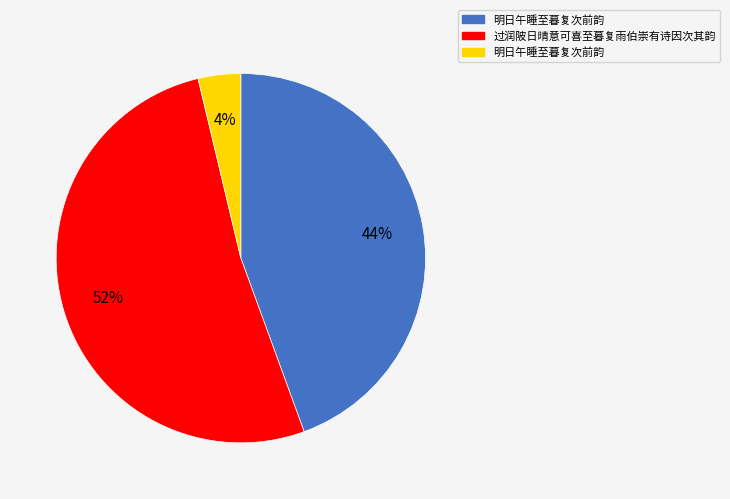

Is there any slice that represents more than half of the pie?

Yes